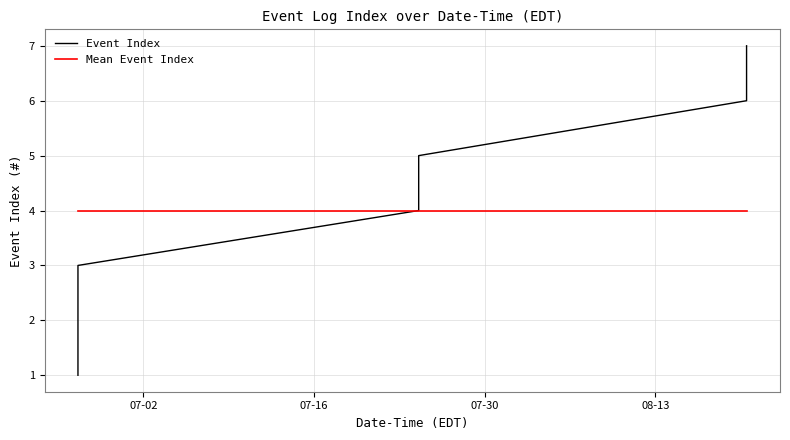

How many lines are shown in the chart?

2